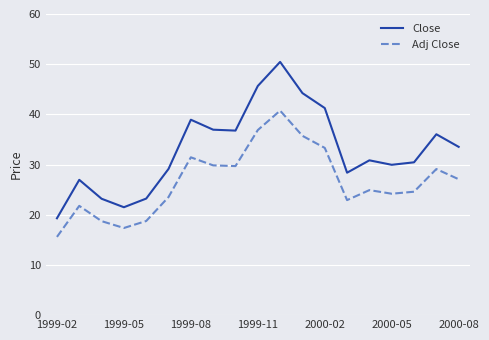

True or false: Close and Adj Close intersect in this chart.

False